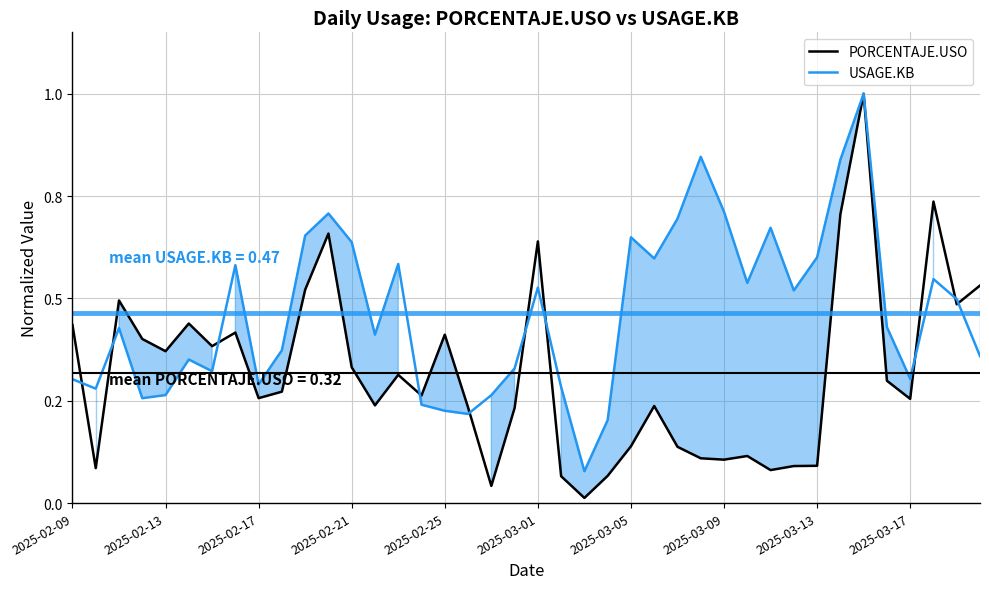

What is the difference between the maximum and minimum values in the USAGE.KB series?

0.9